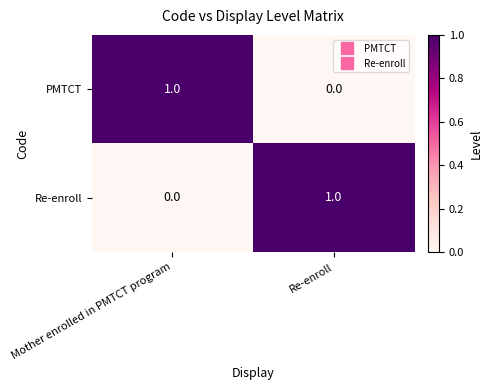

Reading left to right, extract all data points from this chart.

PMTCT: 1	0
Re-enroll: 0	1